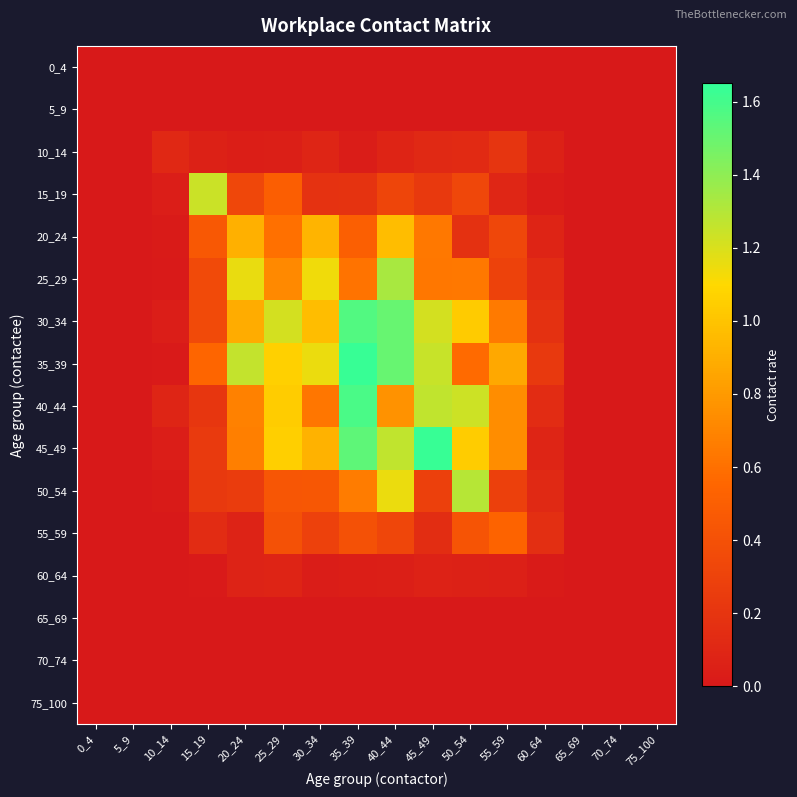

Which series has the widest spread of values?

35_39